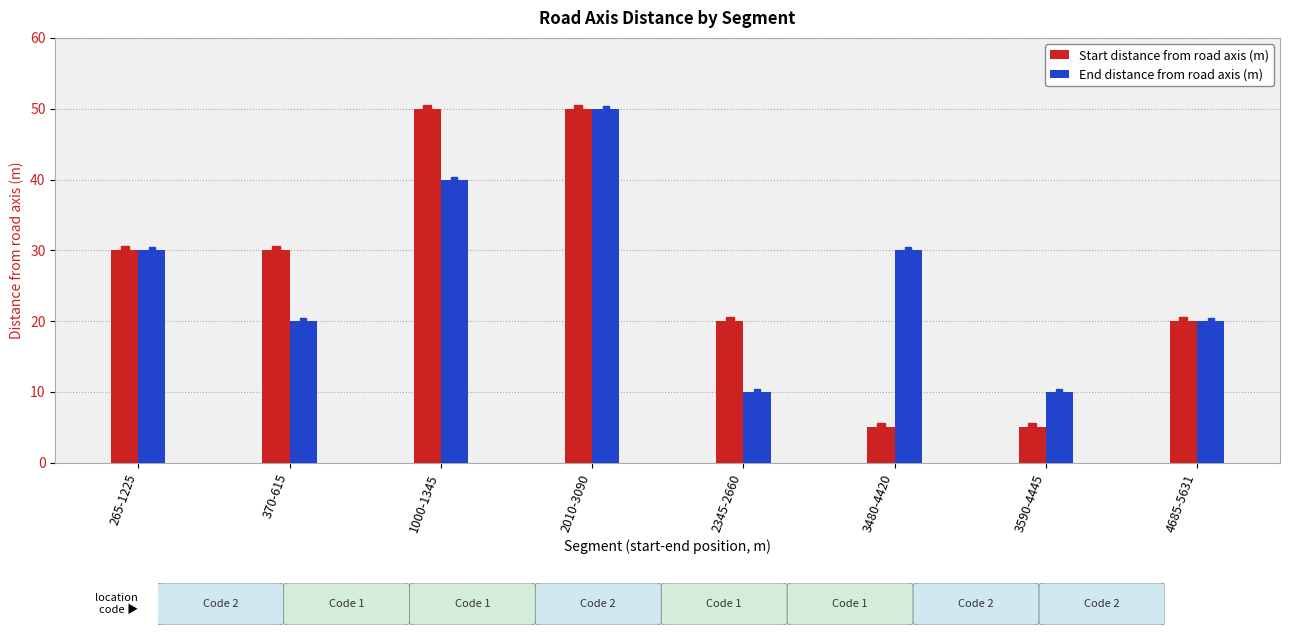

Count the number of data series in this chart.

2